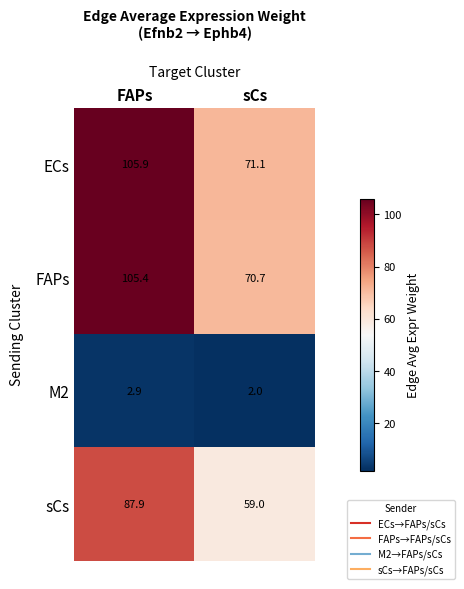

At which label is M2 closest to 2?

sCs